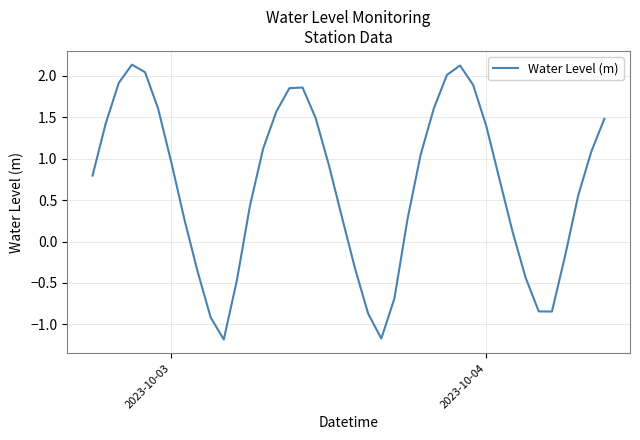

What is the smallest value displayed?

-1.2